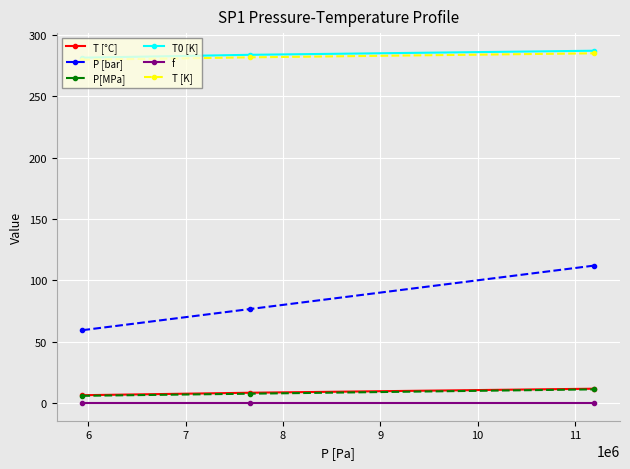

What is the average value of the T [K] series?

282.0